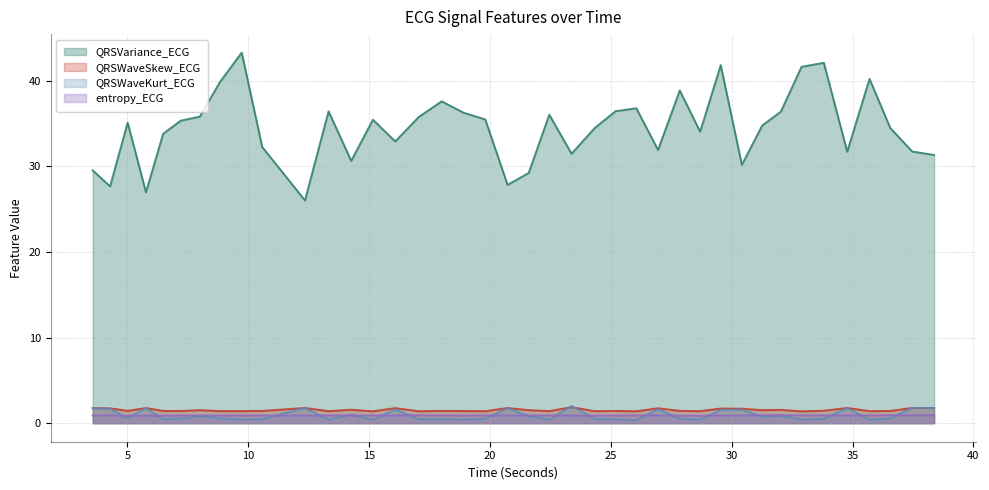

What is the label of the 35th point from the left?

33.8125